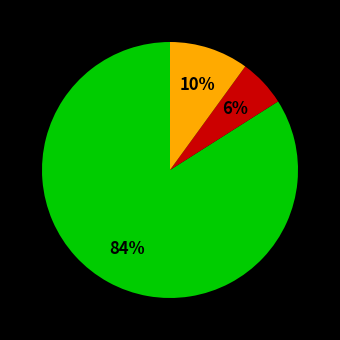

To the nearest percent, what is the difference between the largest and smallest slice percentages?

78%